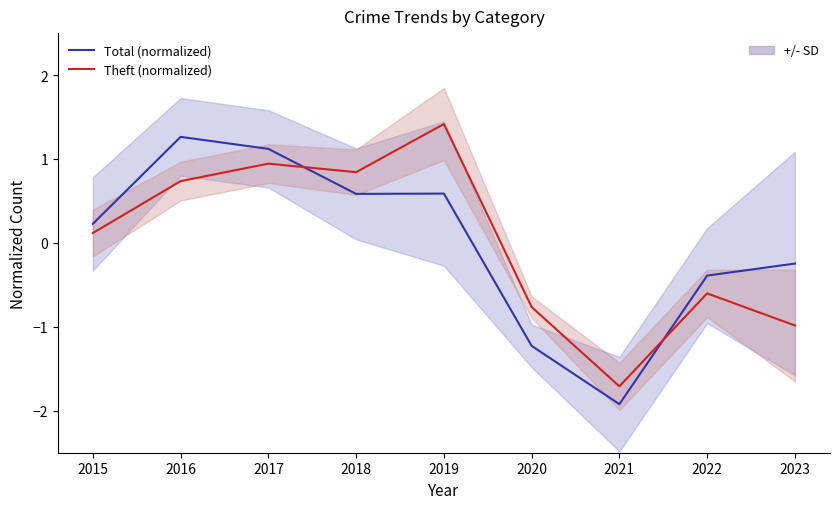

The value of Total (normalized) at 2016 is 0.5. True or false?

False